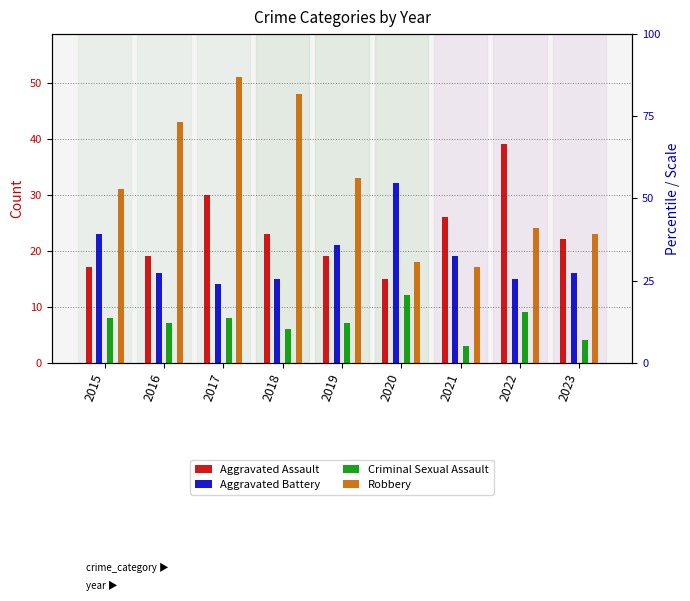

What is the greatest value displayed?

51